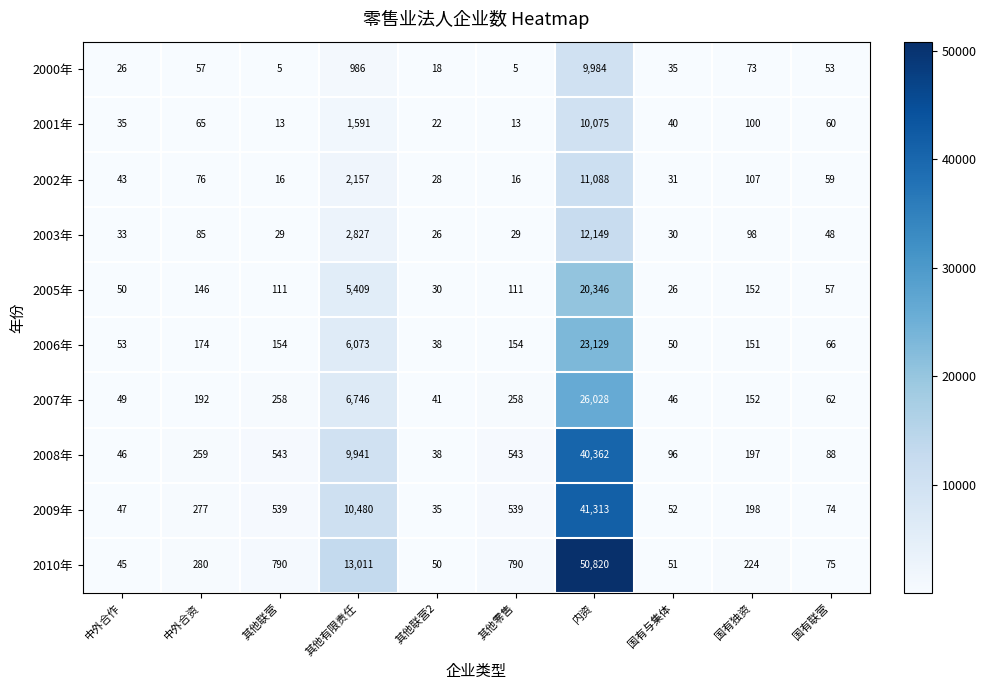

Count the number of data series in this chart.

10